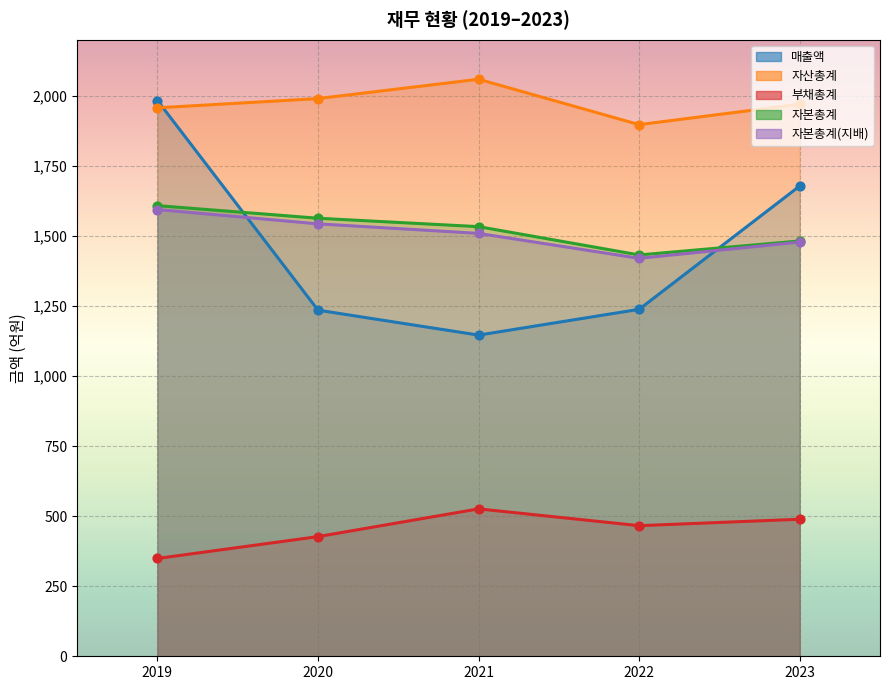

Is the value of 자본총계(지배) at 2023 greater than the value of 부채총계 at 2022?

Yes